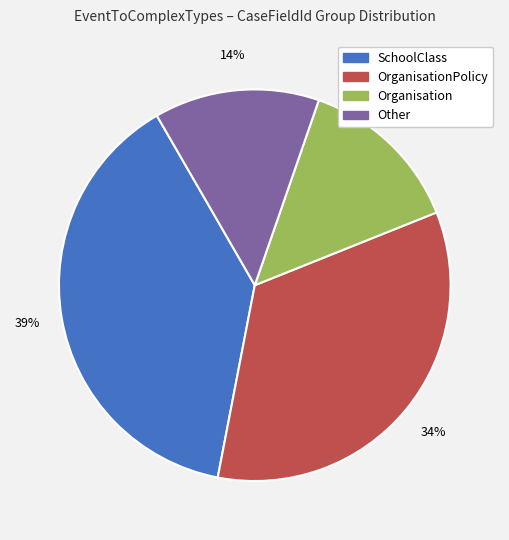

How many slices are in this pie chart?

4